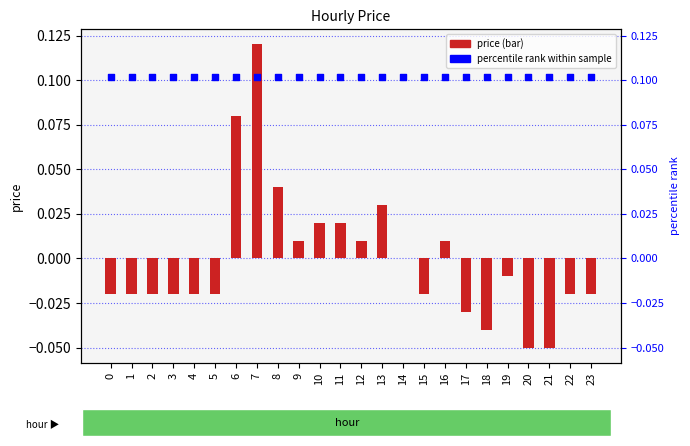

At which category is the sum across all series the highest?

7